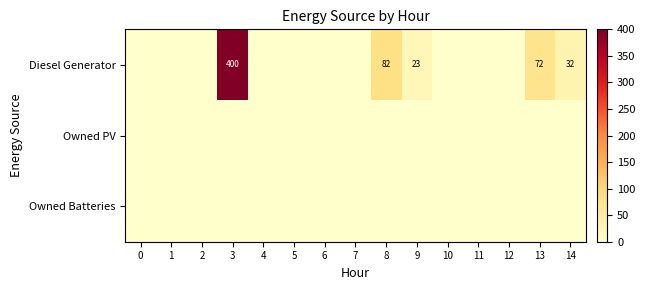

Is it true that row_0 equals 82 at 8?

True